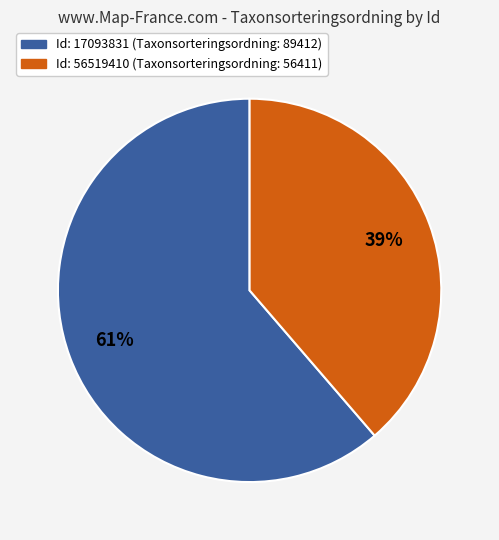

Does any single category account for the majority?

Yes